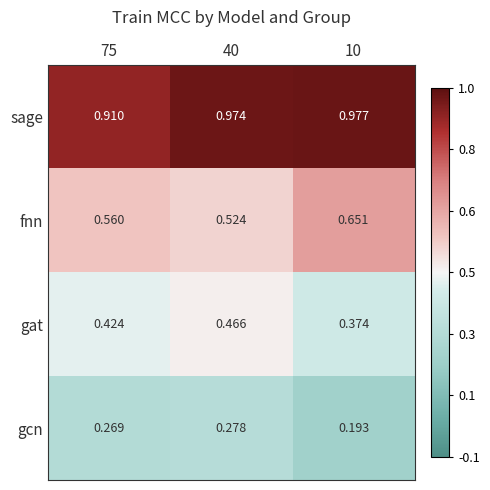

Which series has the largest range (max minus min)?

fnn